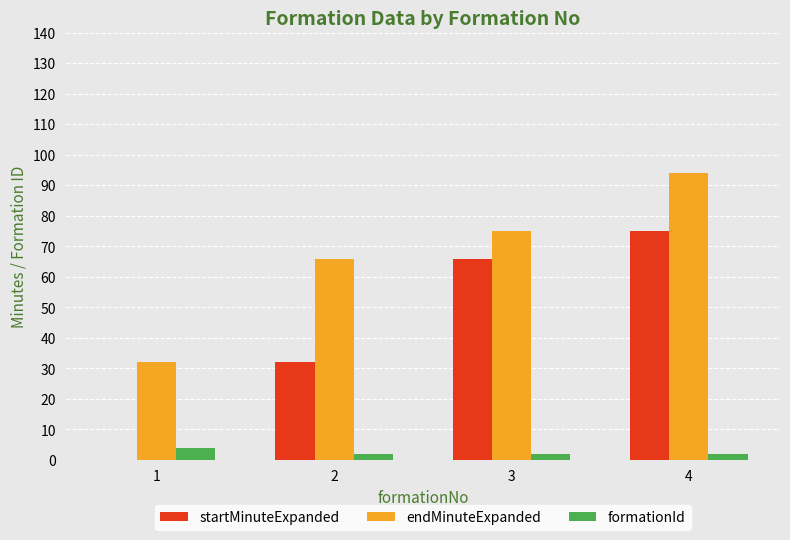

What is the difference between the startMinuteExpanded values at 4 and 1?

75